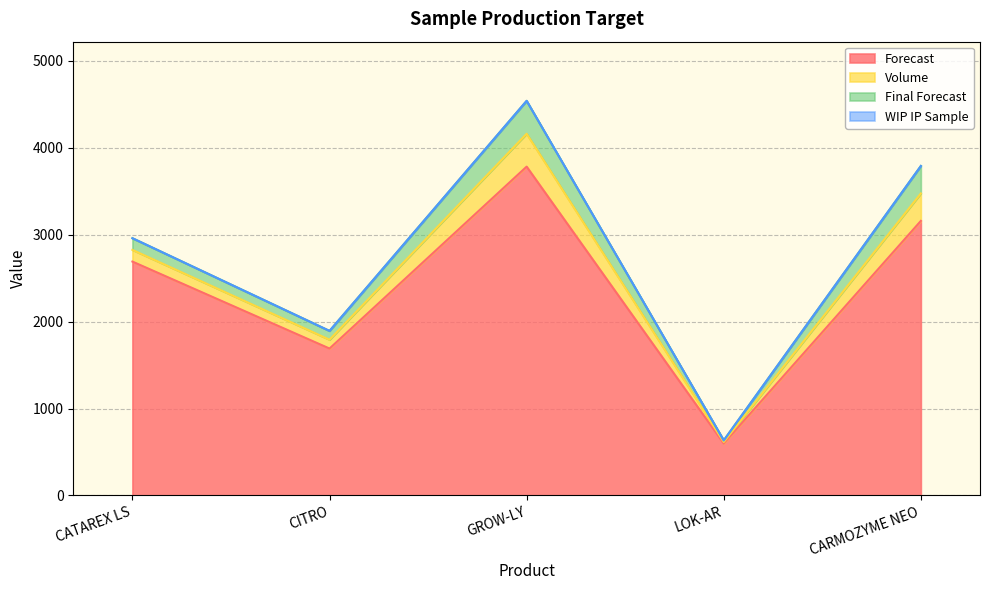

Does the chart have visible grid lines?

Yes